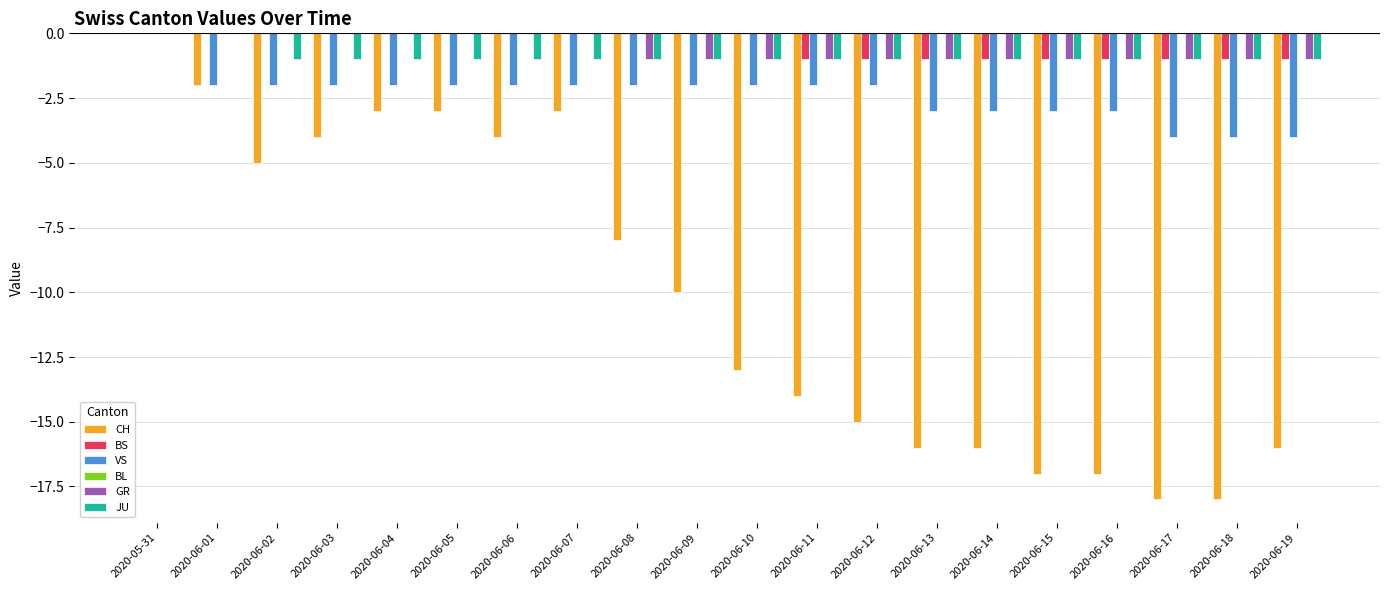

At which category is the sum across all series the highest?

2020-05-31